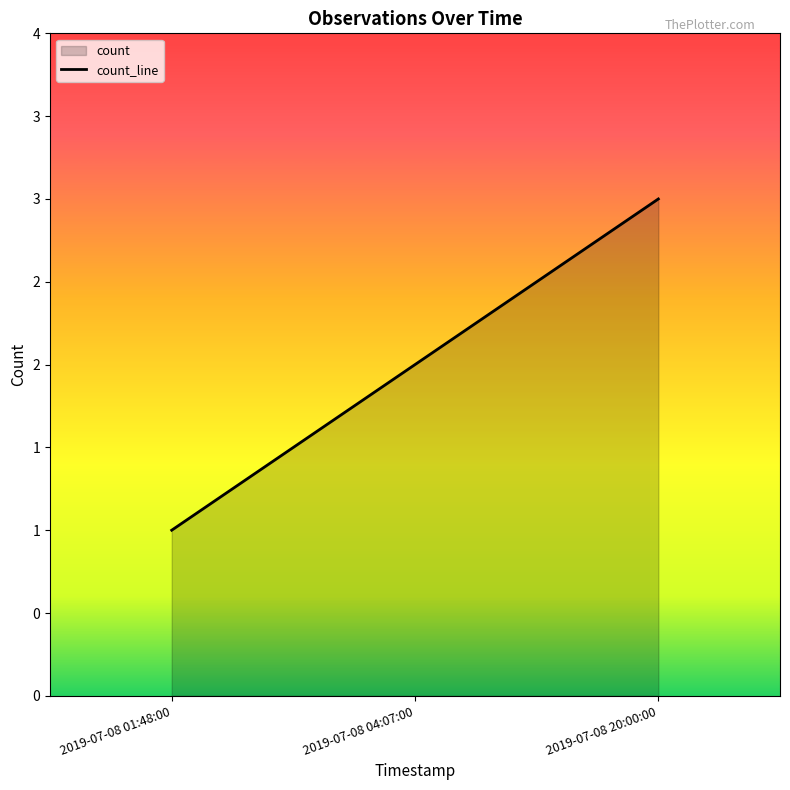

How many values are below 2?

1